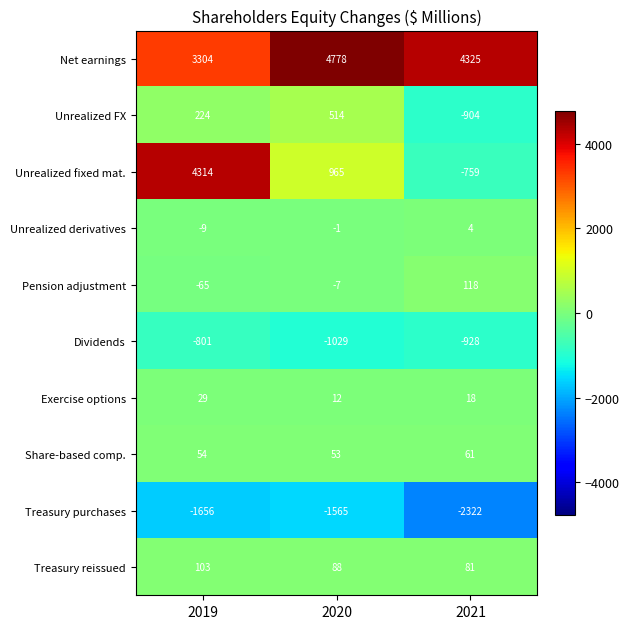

What is the difference between the Unrealized fixed mat. values at 2019 and 2021?

5073